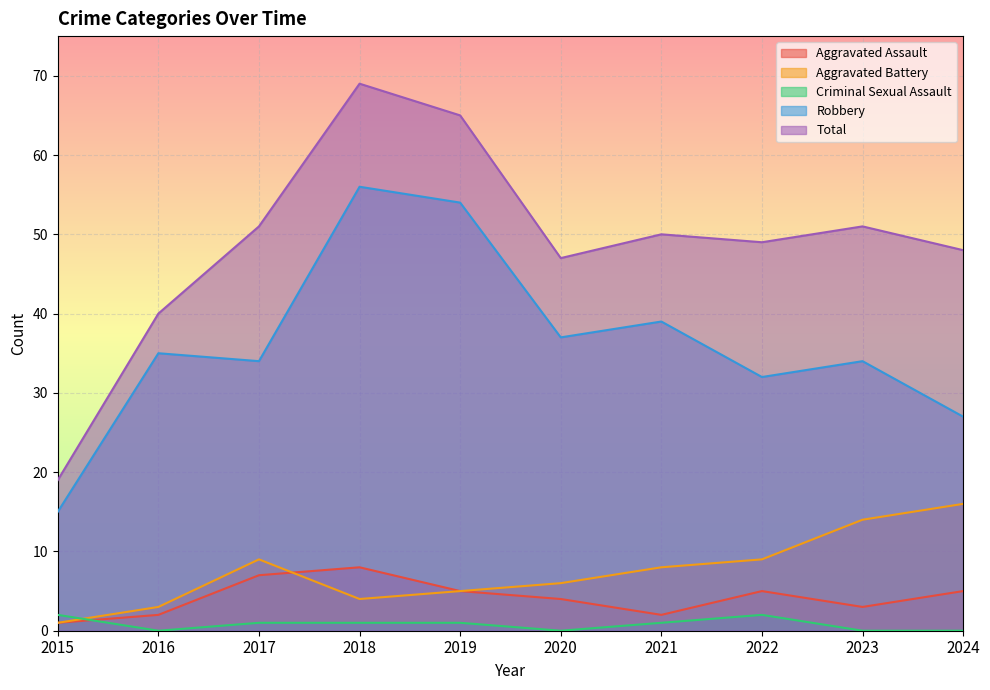

Reading right to left, extract all data points from this chart.

Aggravated Assault: 5	3	5	2	4	5	8	7	2	1
Aggravated Battery: 16	14	9	8	6	5	4	9	3	1
Criminal Sexual Assault: 0	0	2	1	0	1	1	1	0	2
Robbery: 27	34	32	39	37	54	56	34	35	15
Total: 48	51	49	50	47	65	69	51	40	19